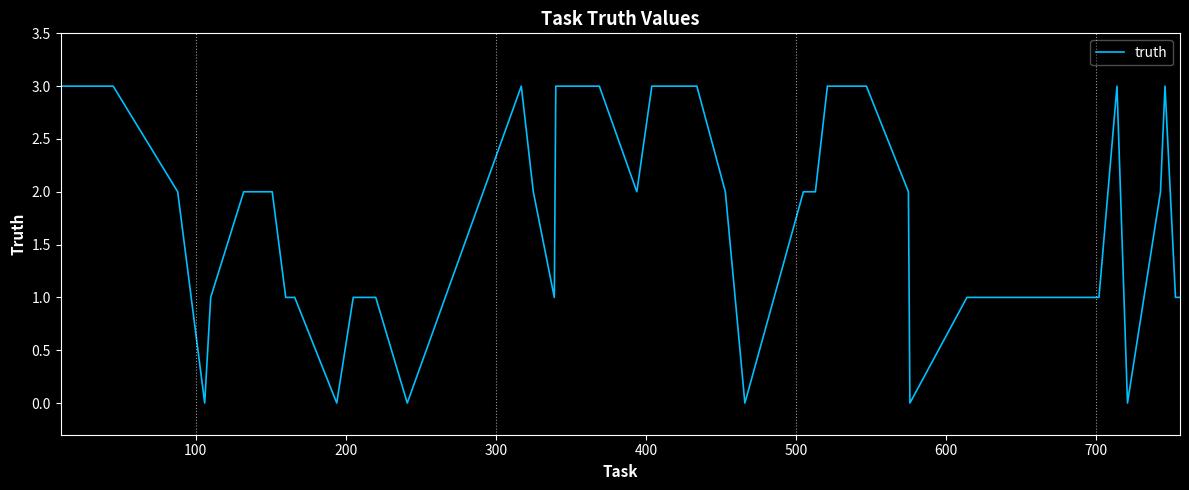

What is the difference between the maximum and minimum values?

3